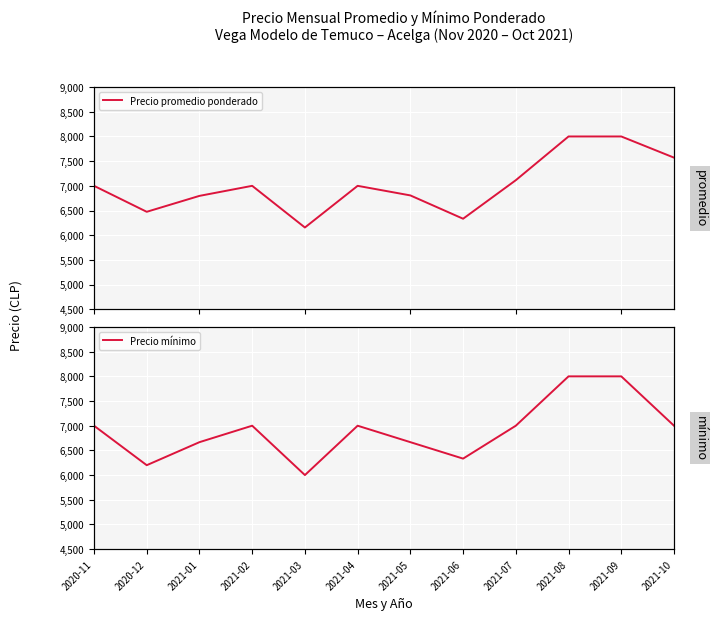

How many data points in Precio mínimo are above 7000?

2